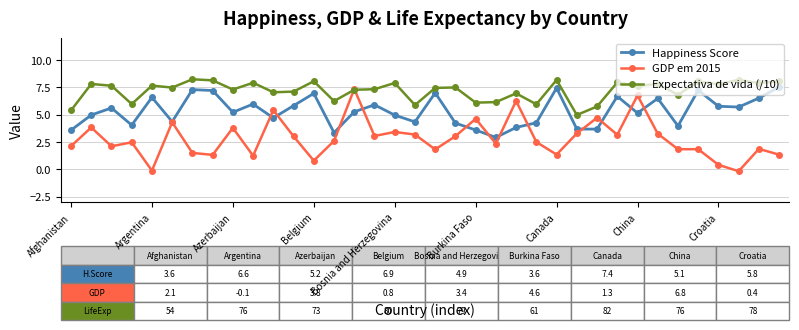

Which series has the largest range (max minus min)?

GDP em 2015